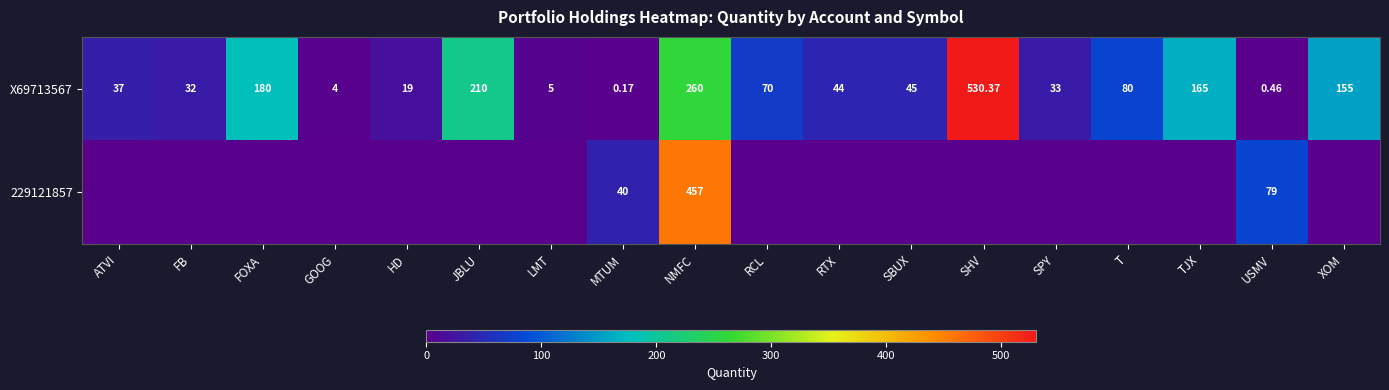

Count the number of categories in the chart.

18